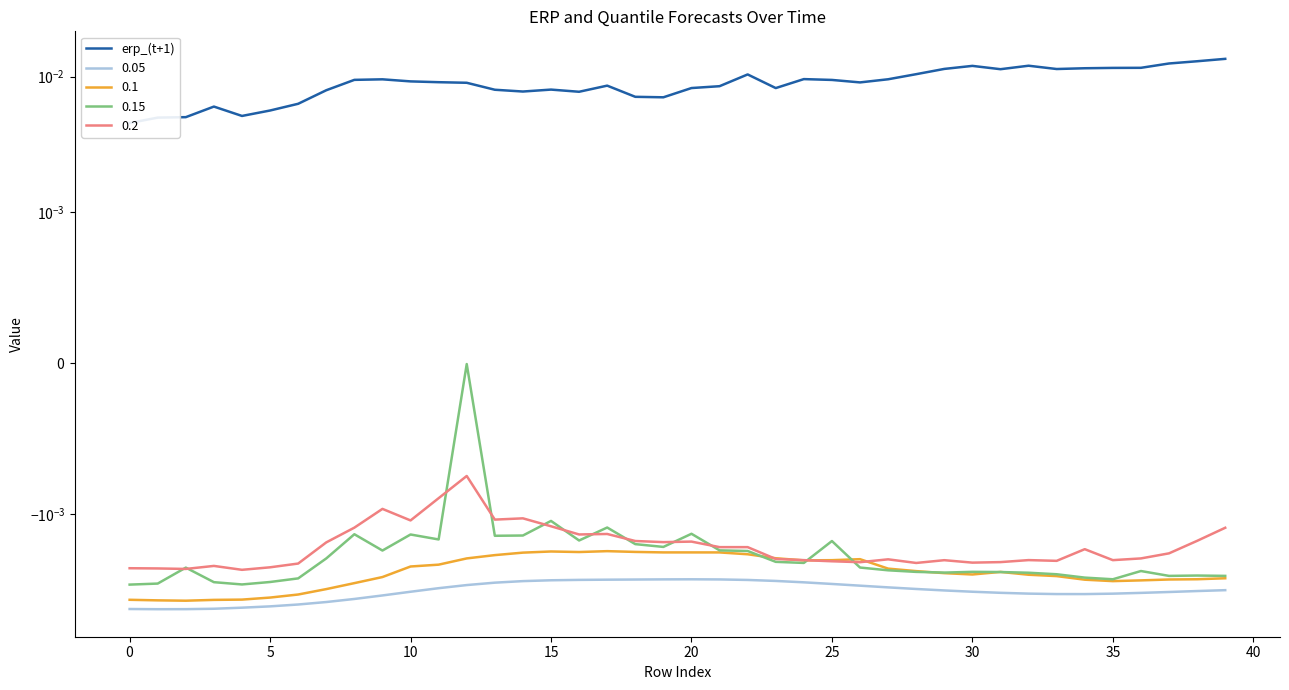

How many categories are shown in the chart?

40